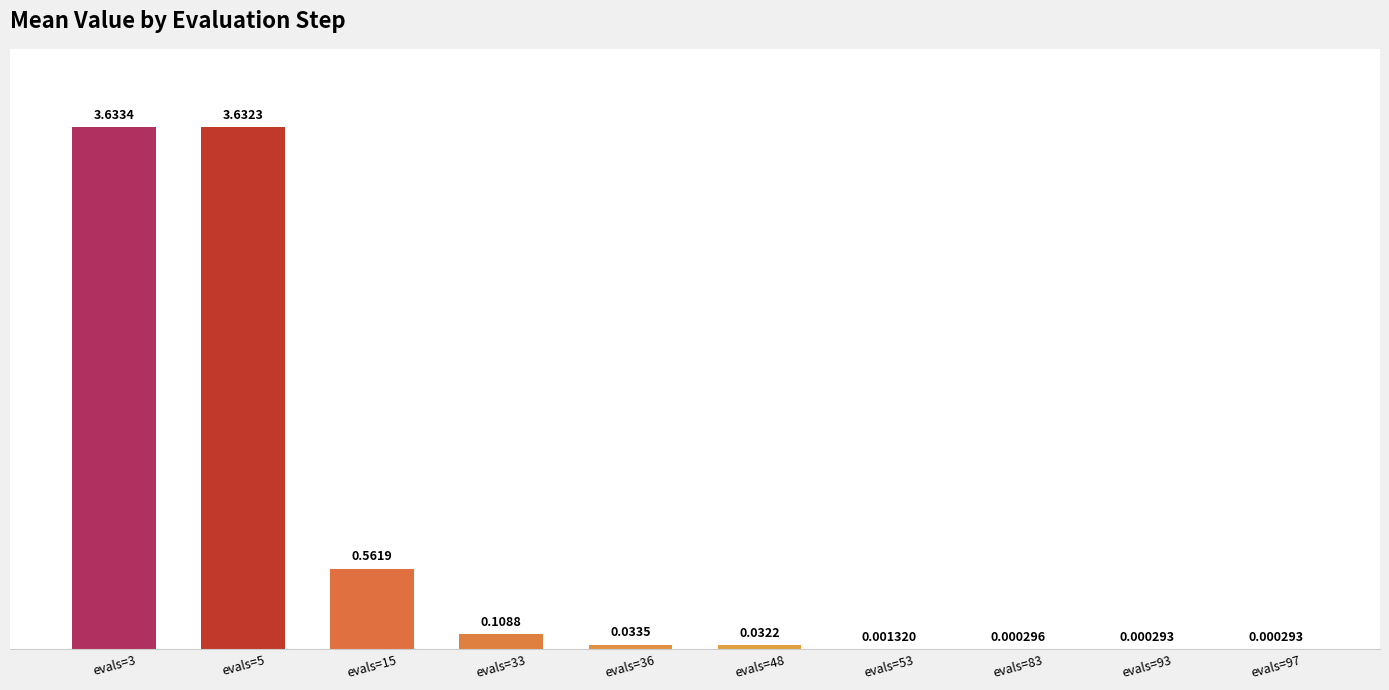

What is the sum of all values?

8.0